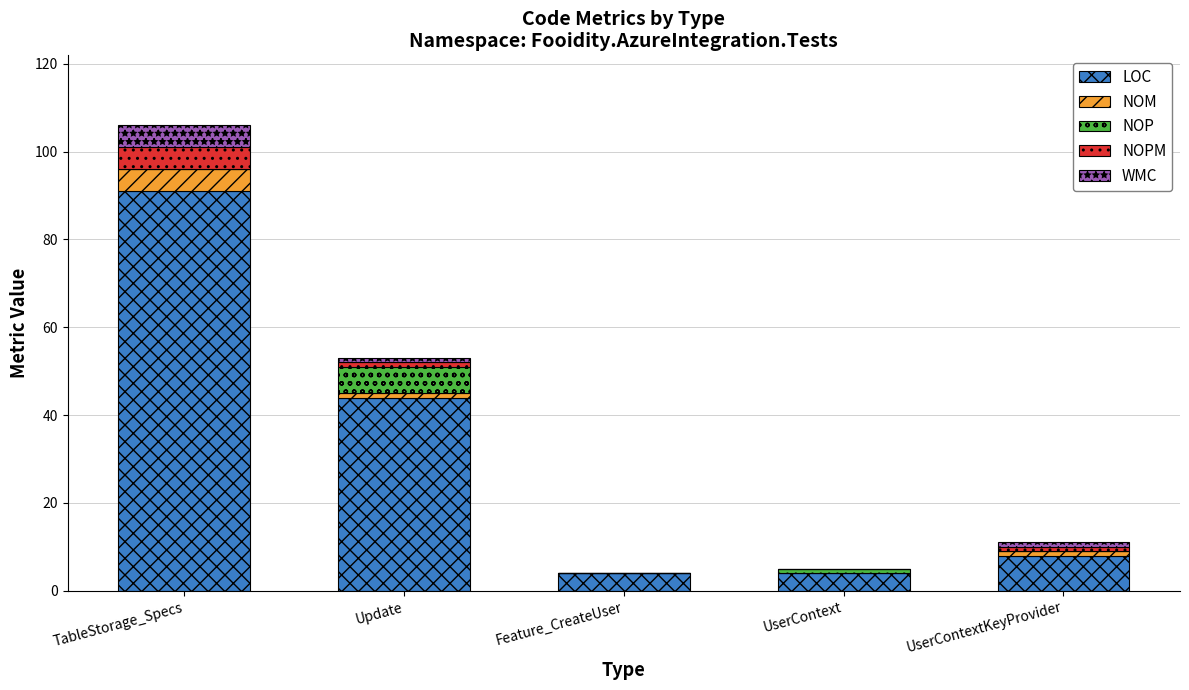

At which category is the sum across all series the highest?

TableStorage_Specs